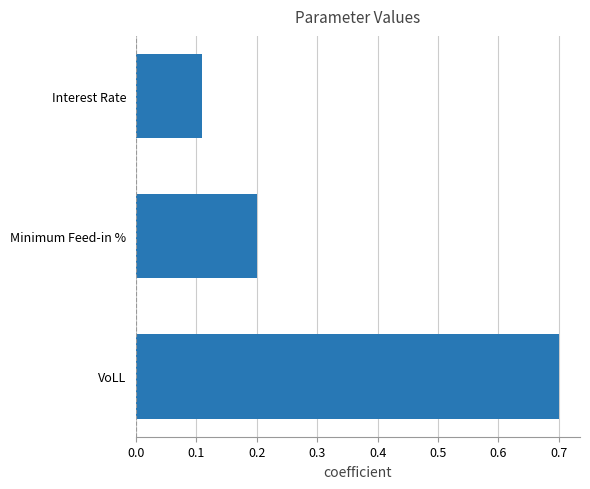

How many categories are shown in the chart?

3